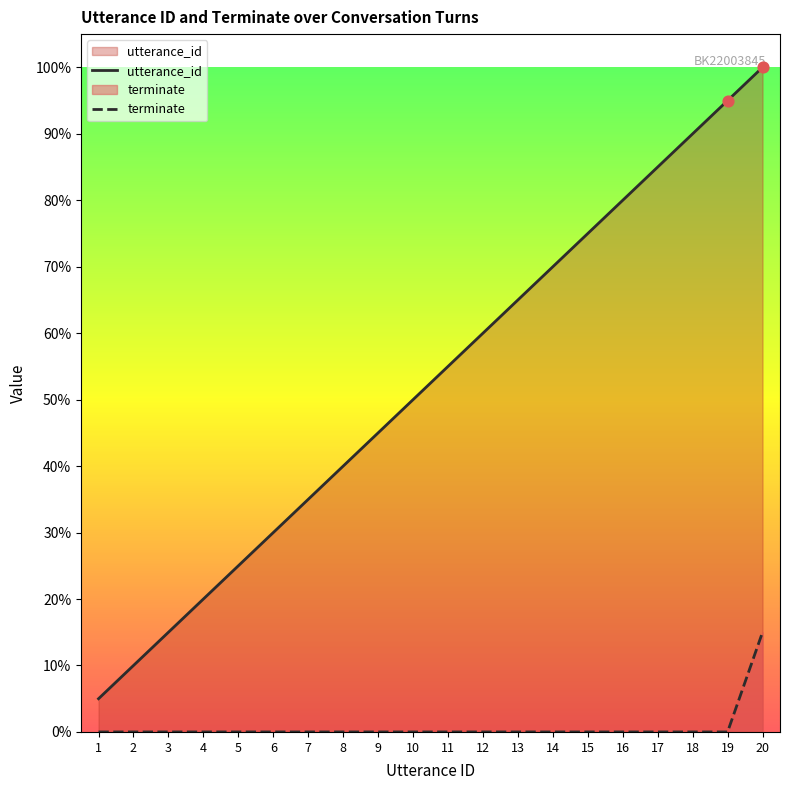

What are all the series names shown in the legend?

utterance_id, terminate